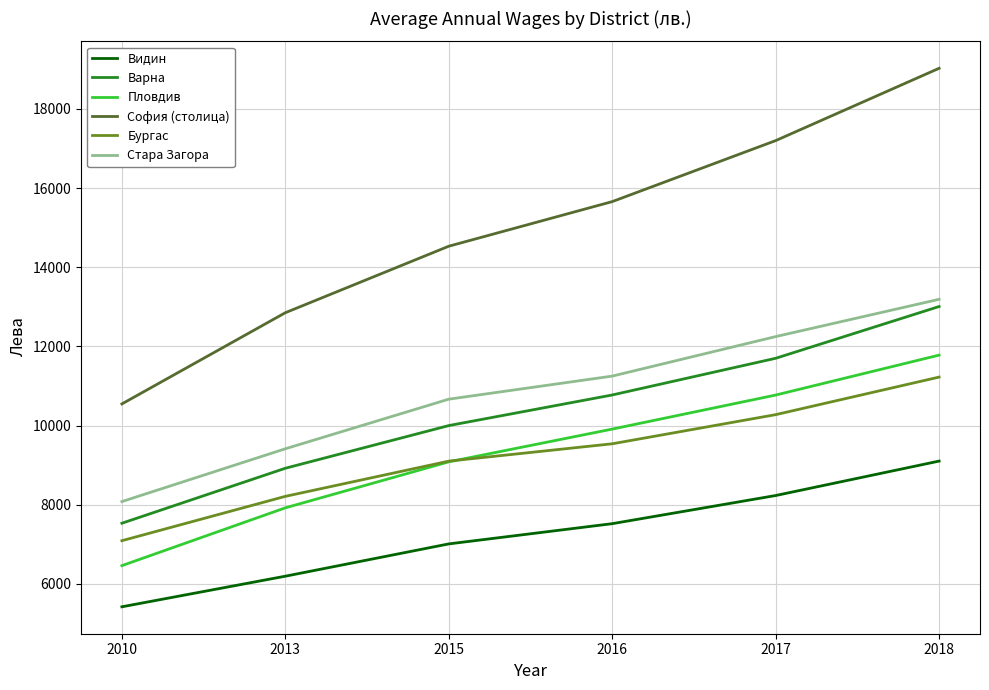

Which series has the widest spread of values?

София (столица)